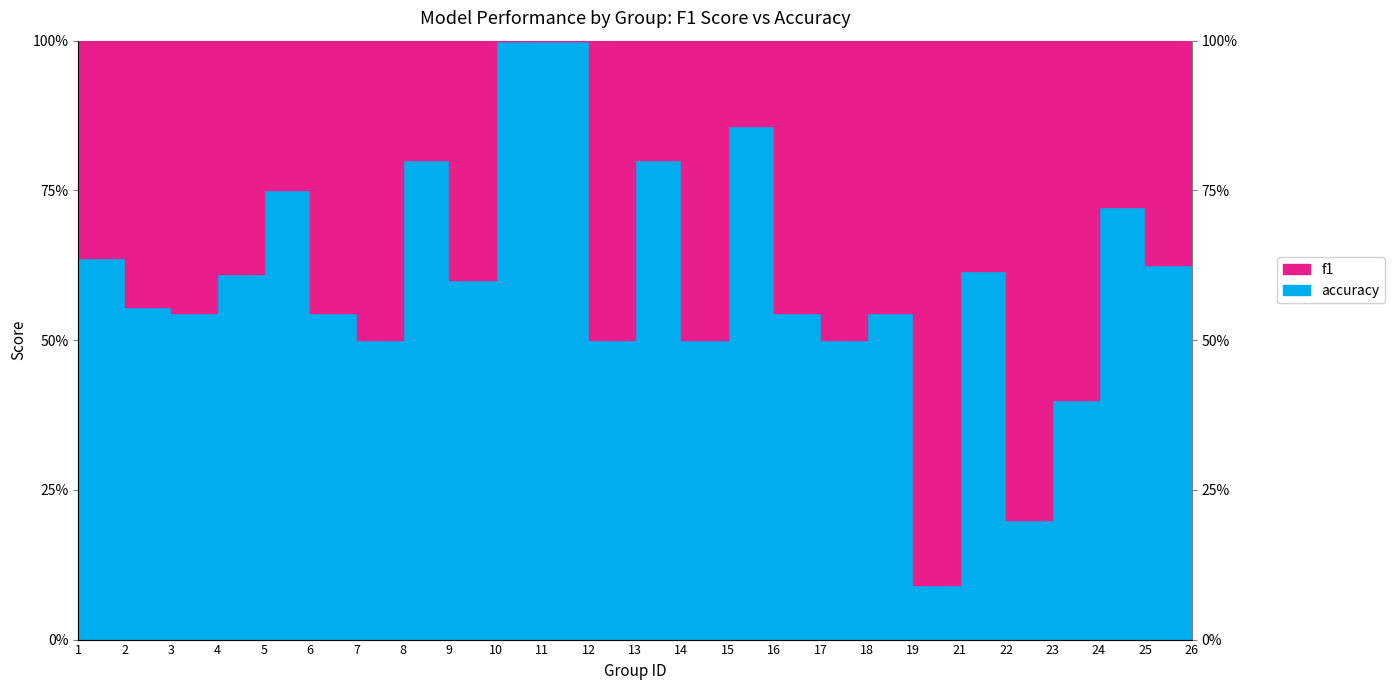

Reading left to right, transcribe all the data shown in this chart.

accuracy_line: 1=0.6	2=0.6	3=0.5	4=0.6	5=0.8	6=0.5	7=0.5	8=0.8	9=0.6	10=1.0	11=1.0	12=0.5	13=0.8	14=0.5	15=0.9	16=0.5	17=0.5	18=0.5	19=0.1	21=0.6	22=0.2	23=0.4	24=0.7	25=0.6	26=0.6
f1_line: 1=0.5	2=0.4	3=0.4	4=0.5	5=0.6	6=0.4	7=0.3	8=0.7	9=0.5	10=1.0	11=1.0	12=0.3	13=0.7	14=0.3	15=0.8	16=0.4	17=0.3	18=0.4	19=0.0	21=0.5	22=0.1	23=0.2	24=0.6	25=0.5	26=0.5